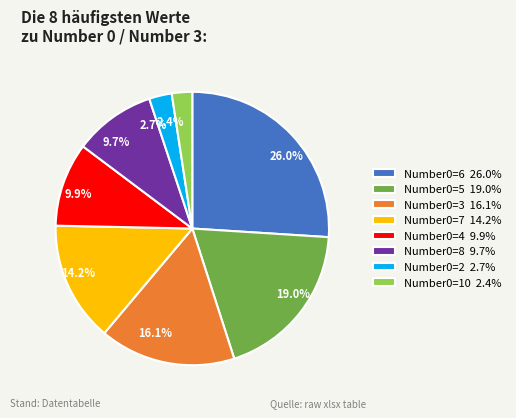

Count the number of slices in the pie.

8